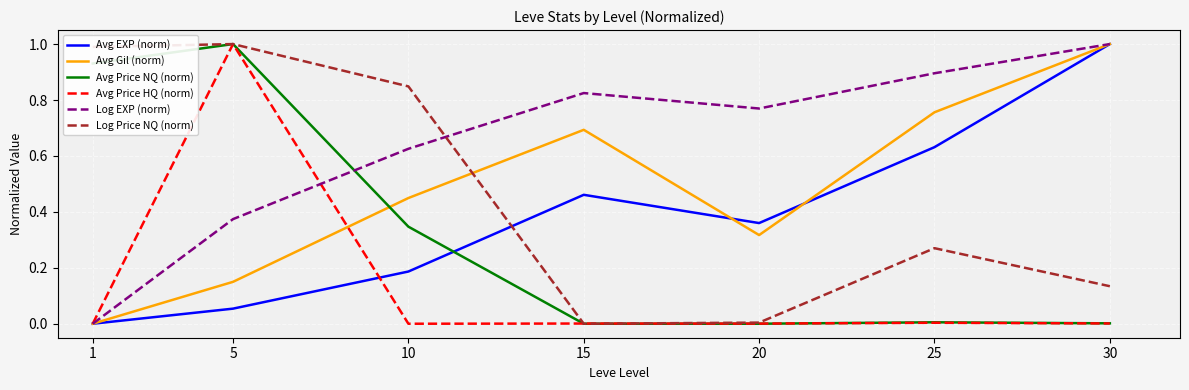

How many lines are shown in the chart?

6